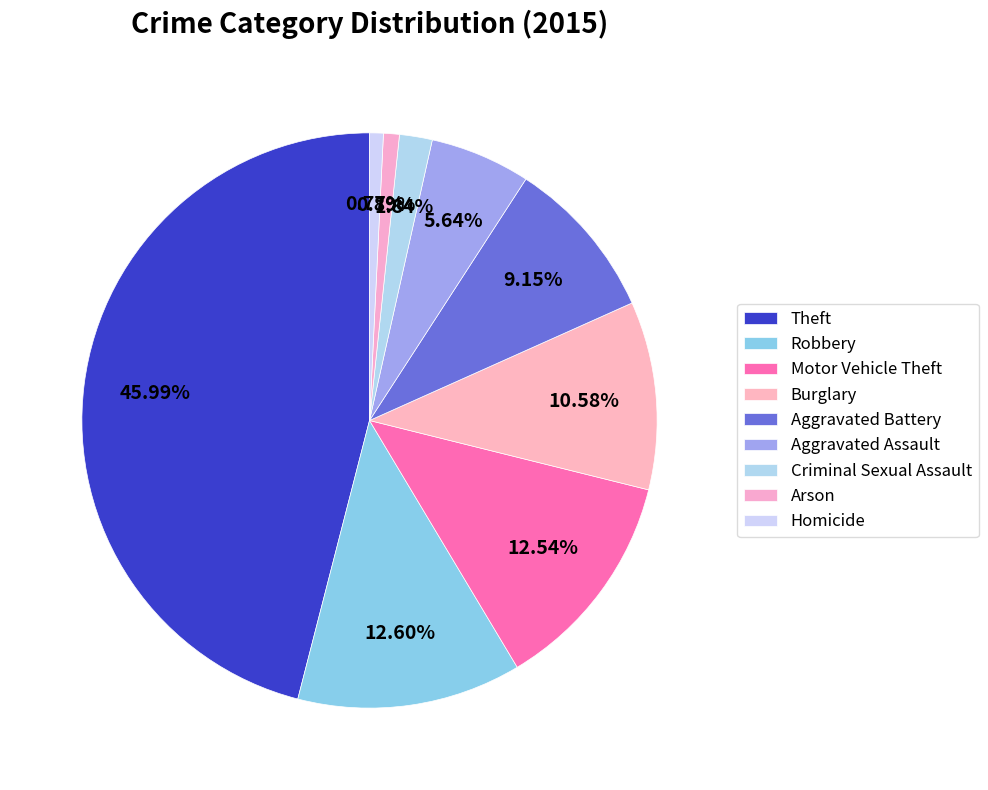

How many segments does this pie chart have?

9